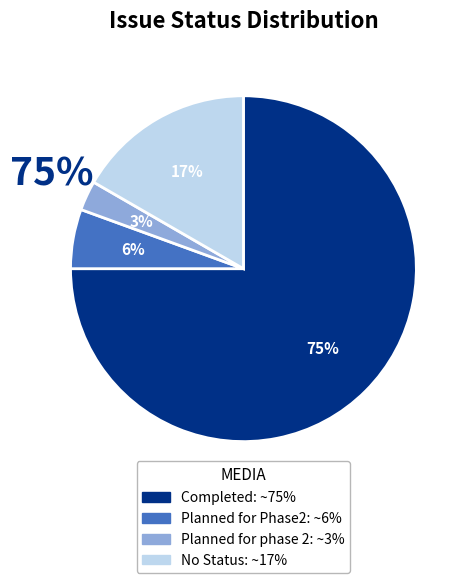

Between No Status and Completed, which is larger?

Completed